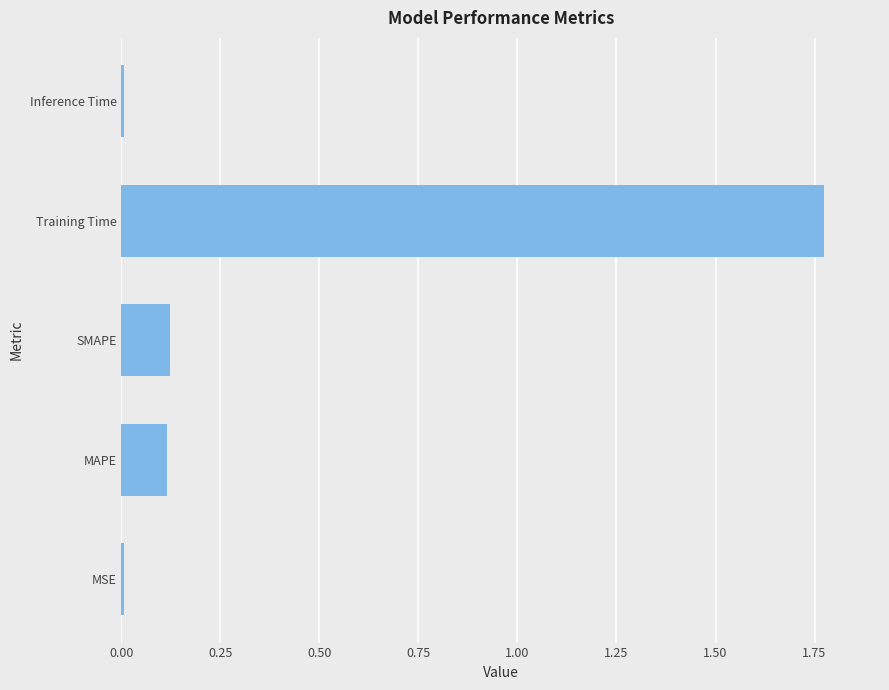

What is the average value?

0.4